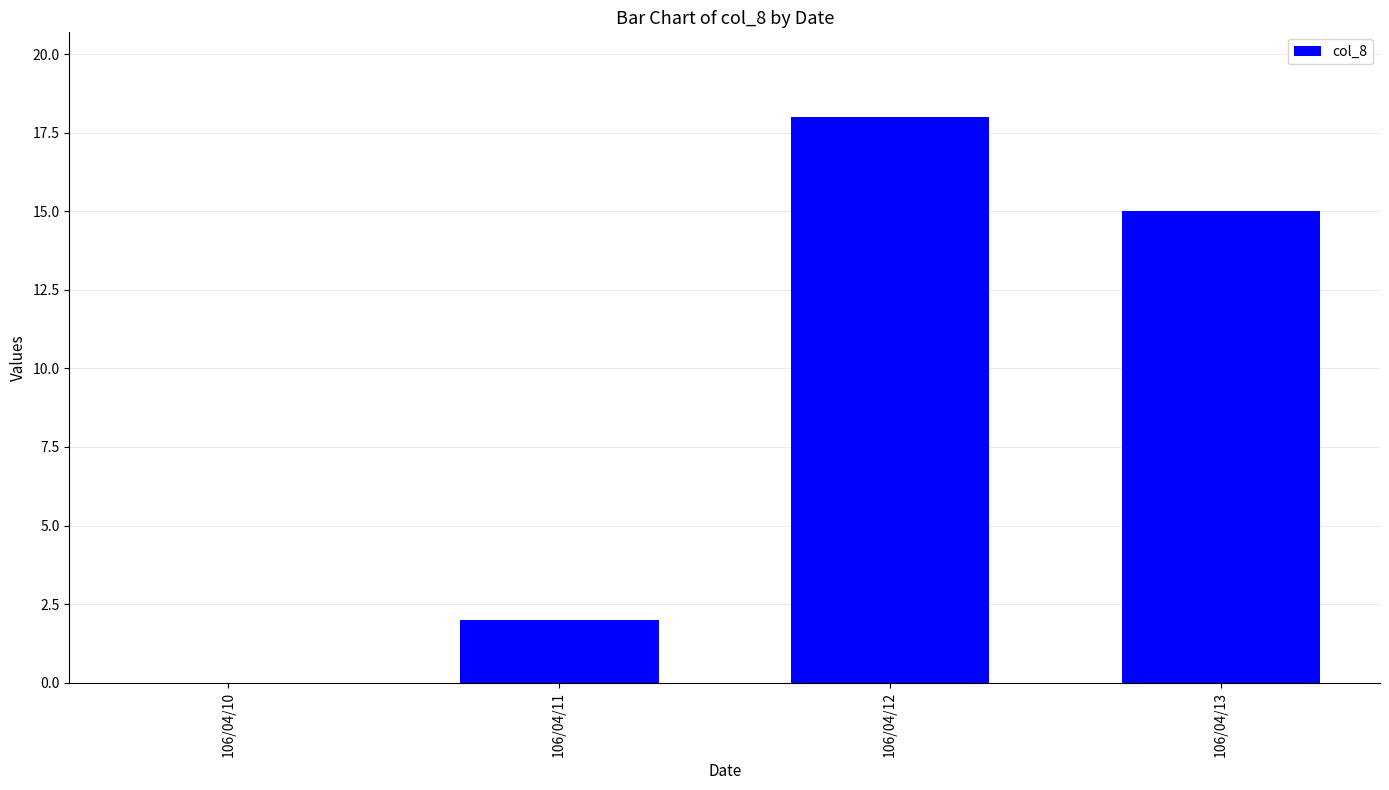

What is the maximum value shown in the chart?

18